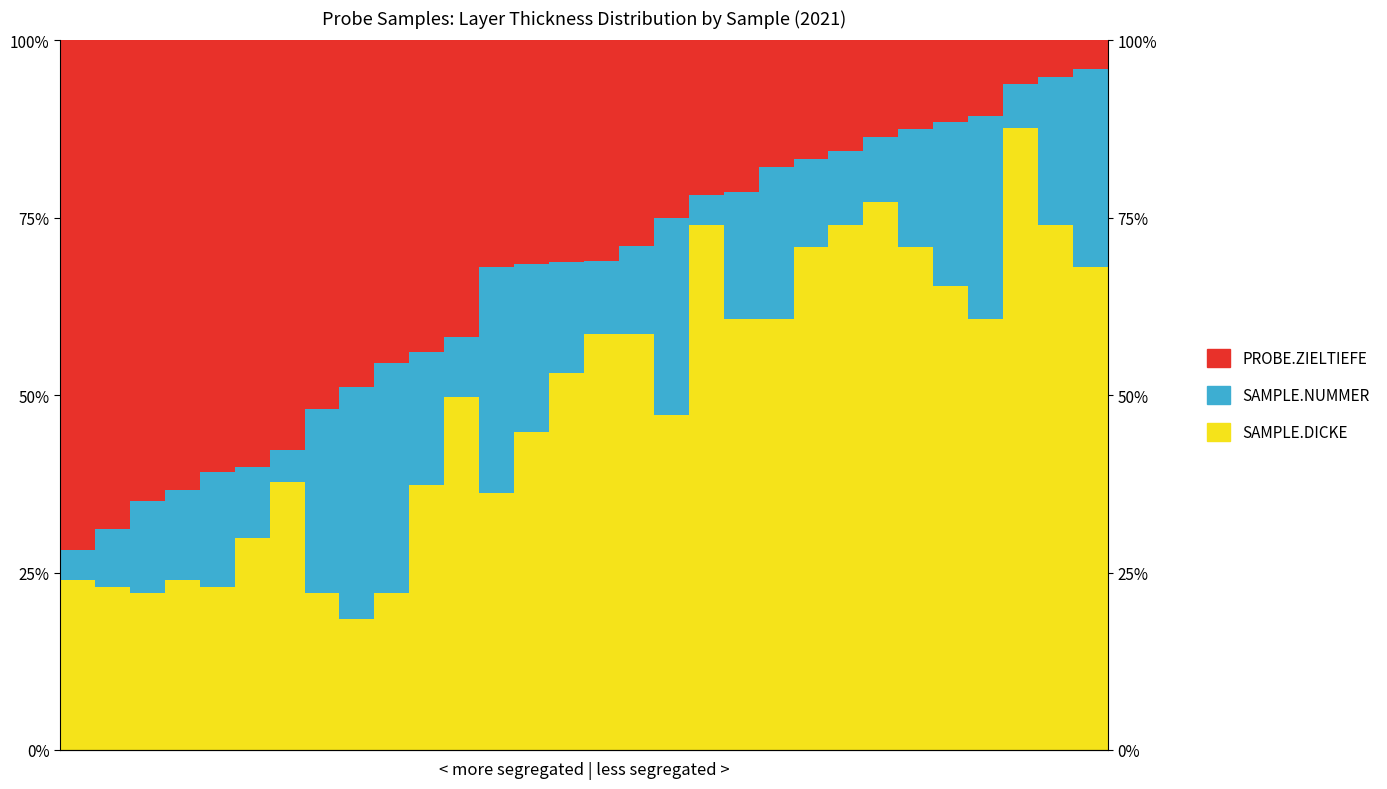

Between 4 and 6, which series saw the biggest shift?

SAMPLE.DICKE